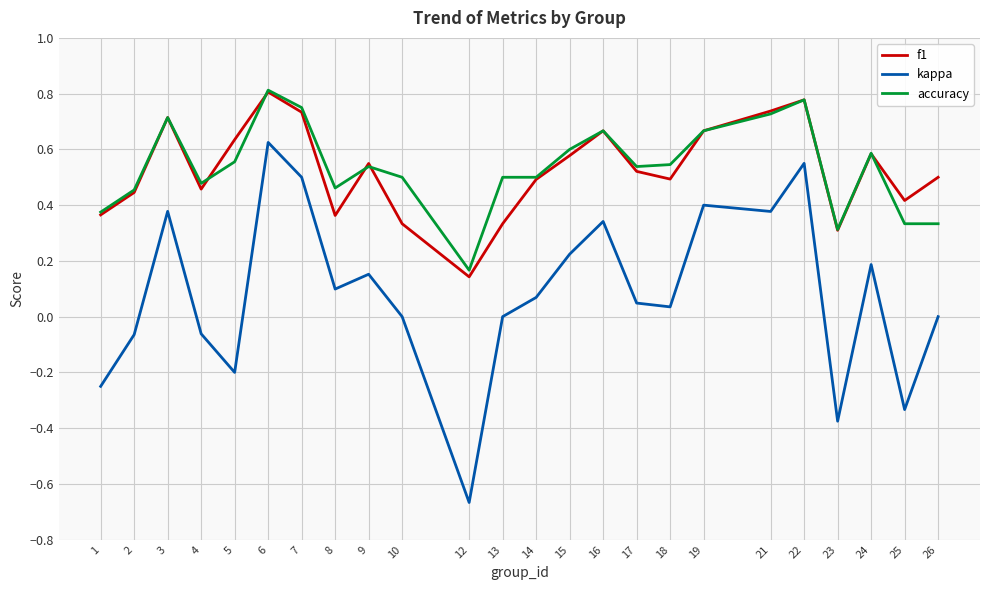

How many lines are shown in the chart?

3